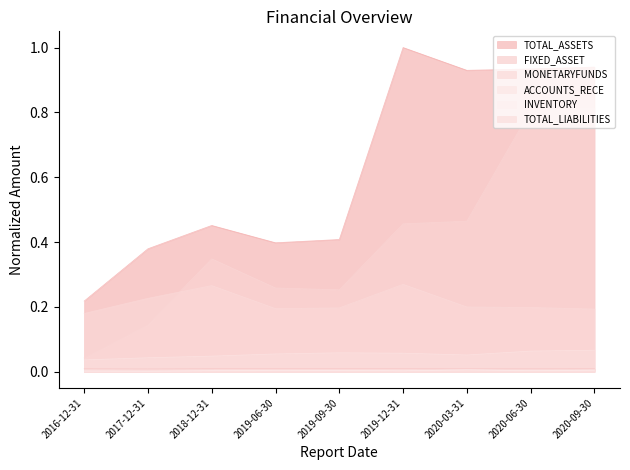

What position from the left is 2019-09-30?

5